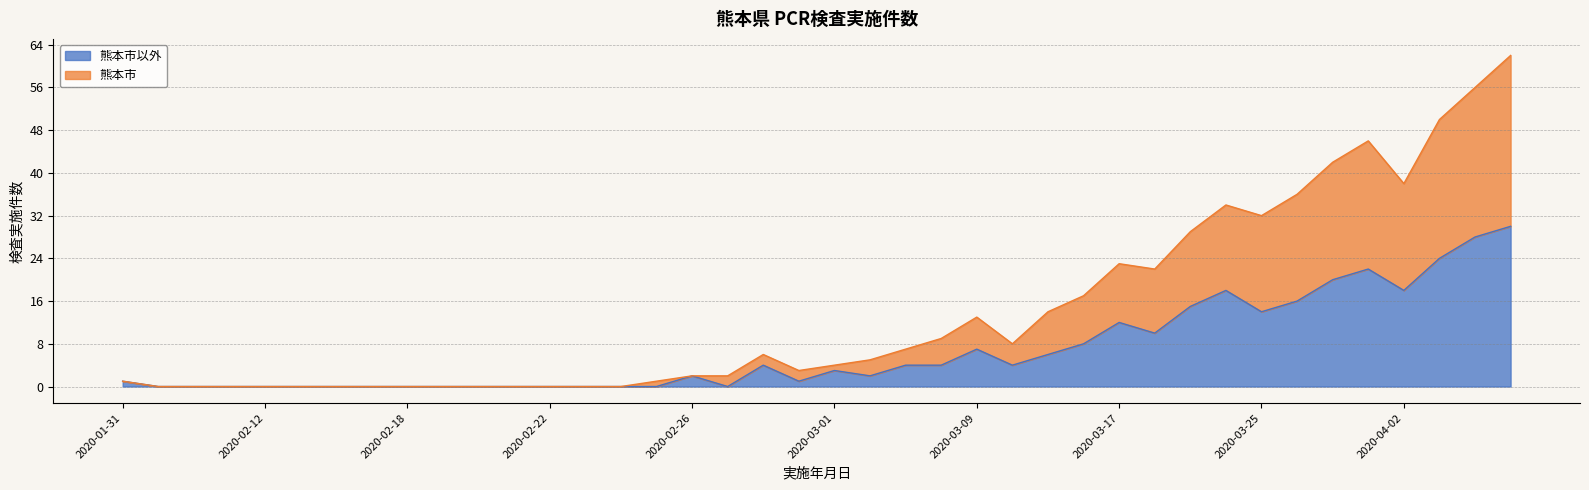

Where is the first local minimum for 熊本市以外?

2020-02-27